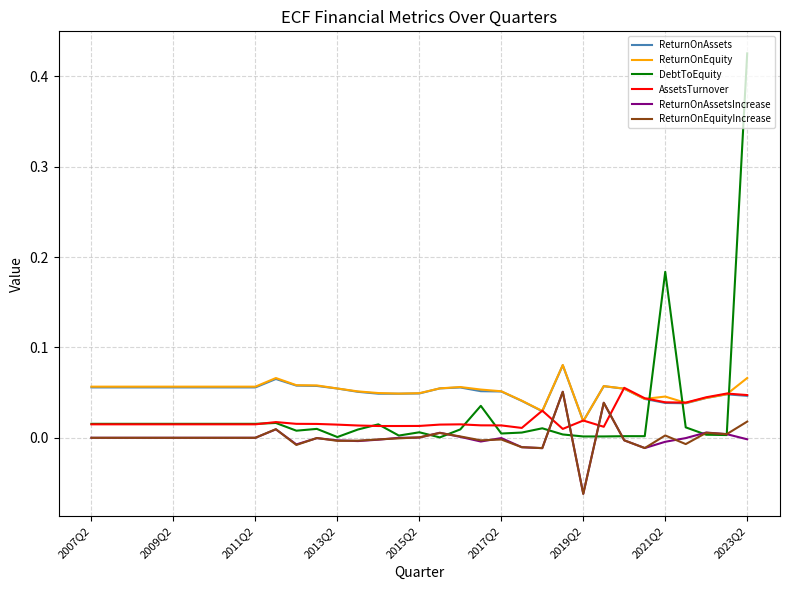

How many intersections are there between DebtToEquity and ReturnOnEquity?

3